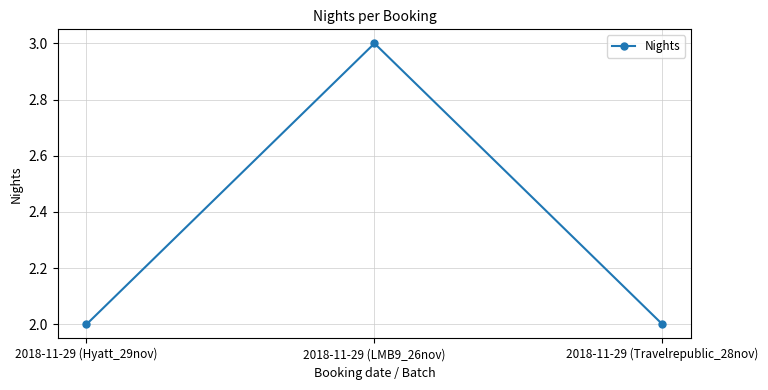

Which label corresponds to the largest value in the chart?

2018-11-29 (LMB9_26nov)